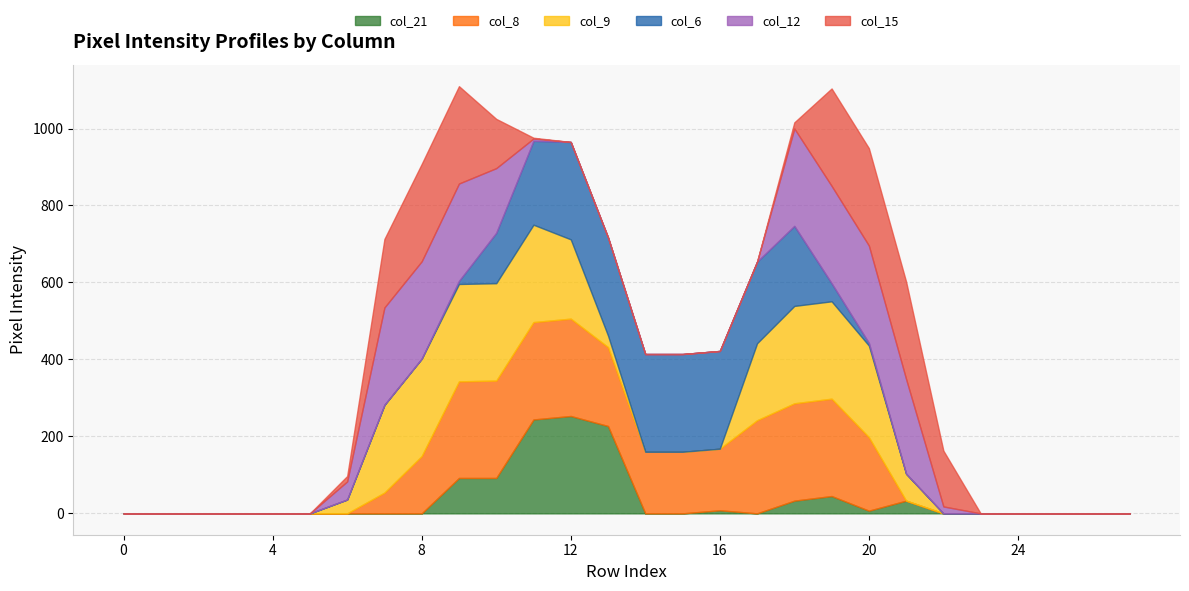

Reading left to right, transcribe all the data shown in this chart.

col_21: 0=0	1=0	2=0	3=0	4=0	5=0	6=0	7=0	8=0	9=92	10=92	11=244	12=253	13=227	14=0	15=0	16=8	17=0	18=33	19=45	20=7	21=33	22=0	23=0	24=0	25=0	26=0	27=0
col_8: 0=0	1=0	2=0	3=0	4=0	5=0	6=0	7=54	8=149	9=251	10=253	11=253	12=253	13=205	14=160	15=160	16=160	17=242	18=253	19=253	20=191	21=0	22=0	23=0	24=0	25=0	26=0	27=0
col_9: 0=0	1=0	2=0	3=0	4=0	5=0	6=36	7=228	8=253	9=253	10=253	11=253	12=206	13=30	14=0	15=0	16=0	17=200	18=253	19=253	20=238	21=70	22=0	23=0	24=0	25=0	26=0	27=0
col_6: 0=0	1=0	2=0	3=0	4=0	5=0	6=0	7=0	8=0	9=8	10=131	11=218	12=253	13=255	14=254	15=254	16=254	17=212	18=208	19=47	20=7	21=0	22=0	23=0	24=0	25=0	26=0	27=0
col_12: 0=0	1=0	2=0	3=0	4=0	5=0	6=47	7=253	8=253	9=253	10=168	11=6	12=0	13=0	14=0	15=0	16=0	17=0	18=253	19=253	20=253	21=246	22=18	23=0	24=0	25=0	26=0	27=0
col_15: 0=0	1=0	2=0	3=0	4=0	5=0	6=14	7=178	8=253	9=253	10=128	11=2	12=0	13=0	14=0	15=0	16=0	17=0	18=16	19=253	20=253	21=253	22=145	23=0	24=0	25=0	26=0	27=0